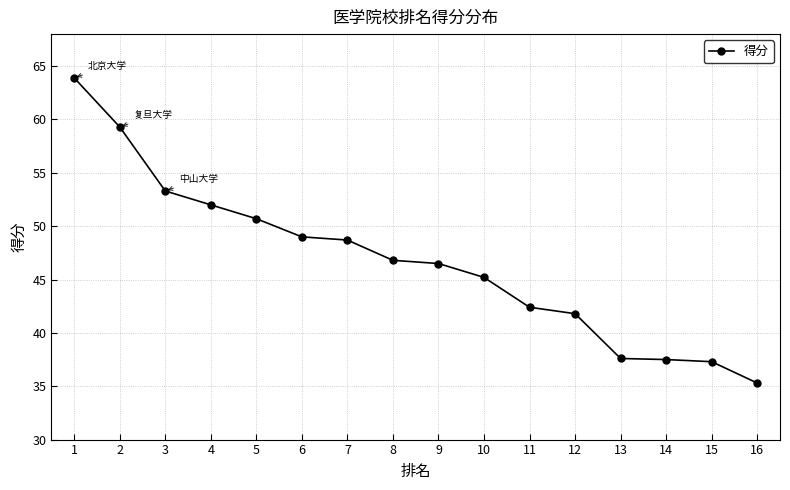

What is the difference between the values at 15 and 4?

14.7